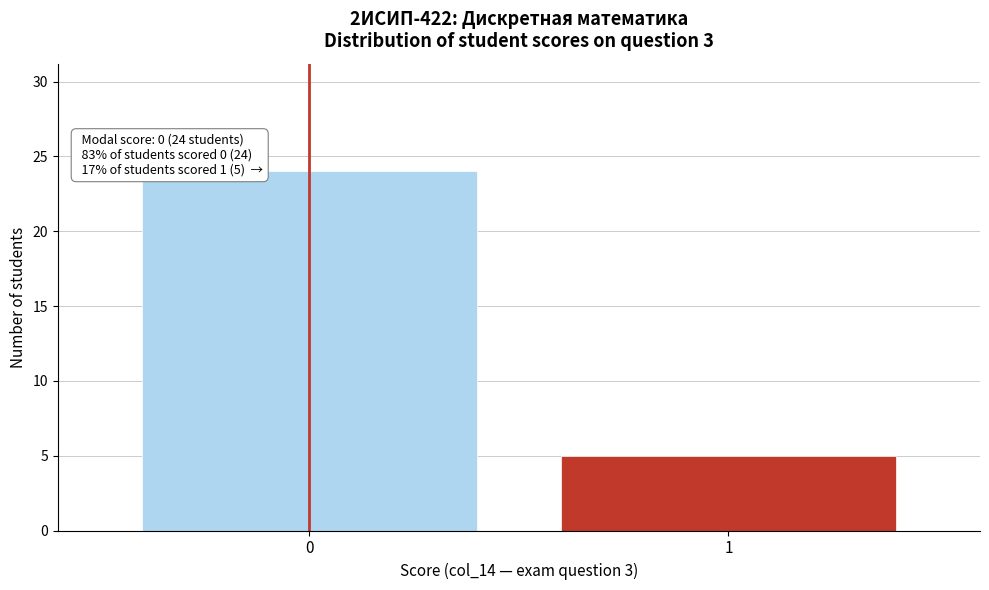

Reading left to right, list all the values displayed in this chart.

24	5